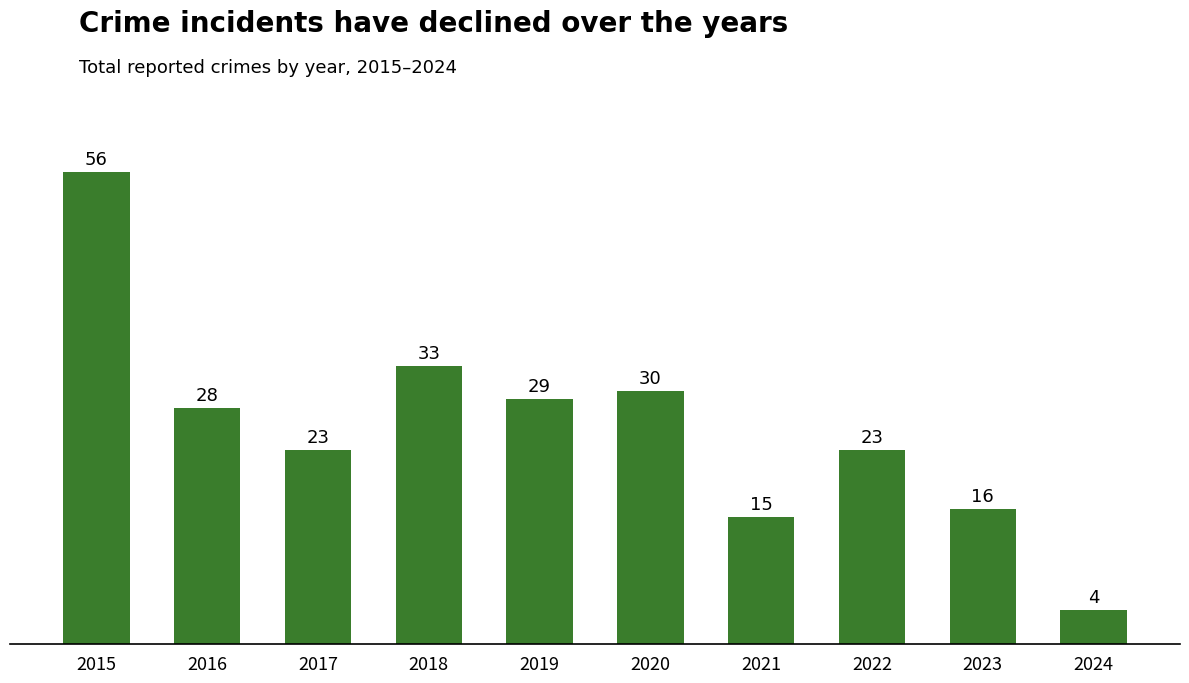

What is the change in value from 2018 to 2022?

-10